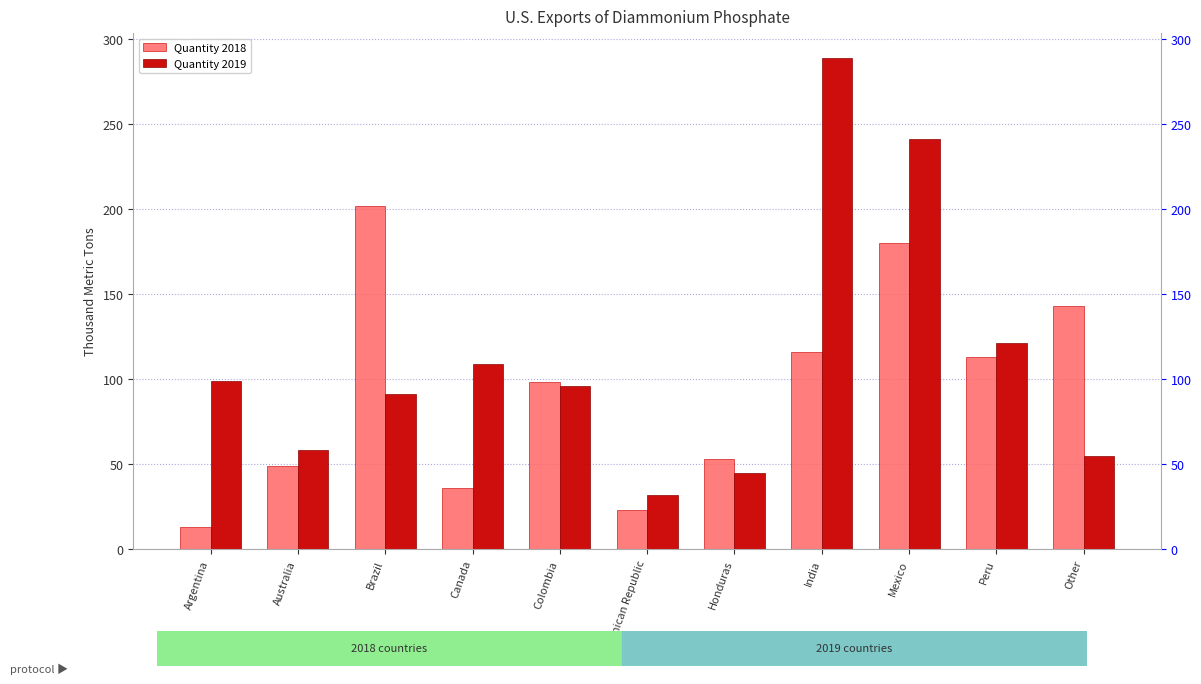

Is the value of Quantity 2019 at Brazil greater than the value of Quantity 2018 at Other?

No